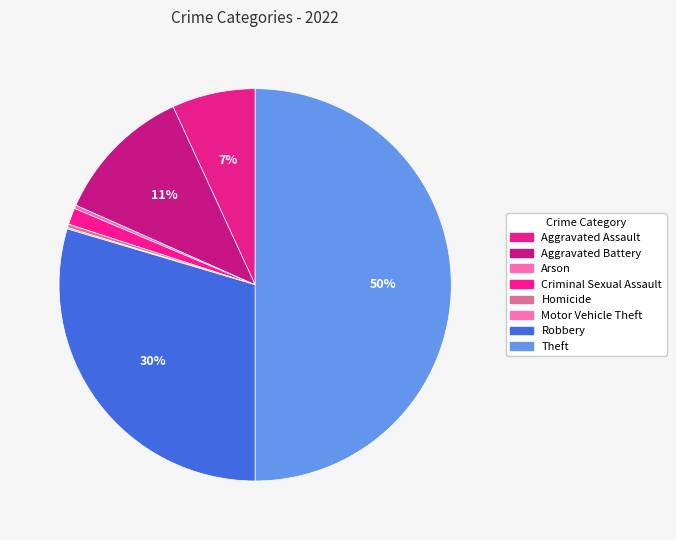

Approximately how many times larger is the value at Arson compared to Homicide?

1.0